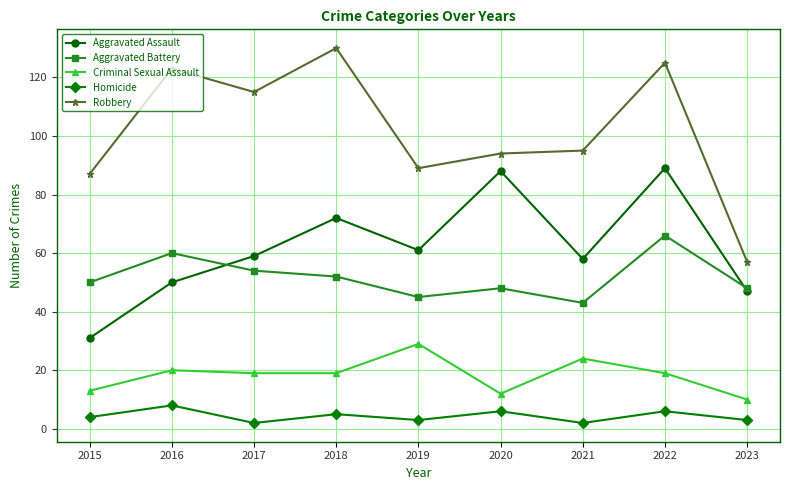

At which category does Aggravated Assault reach its first local valley?

2019